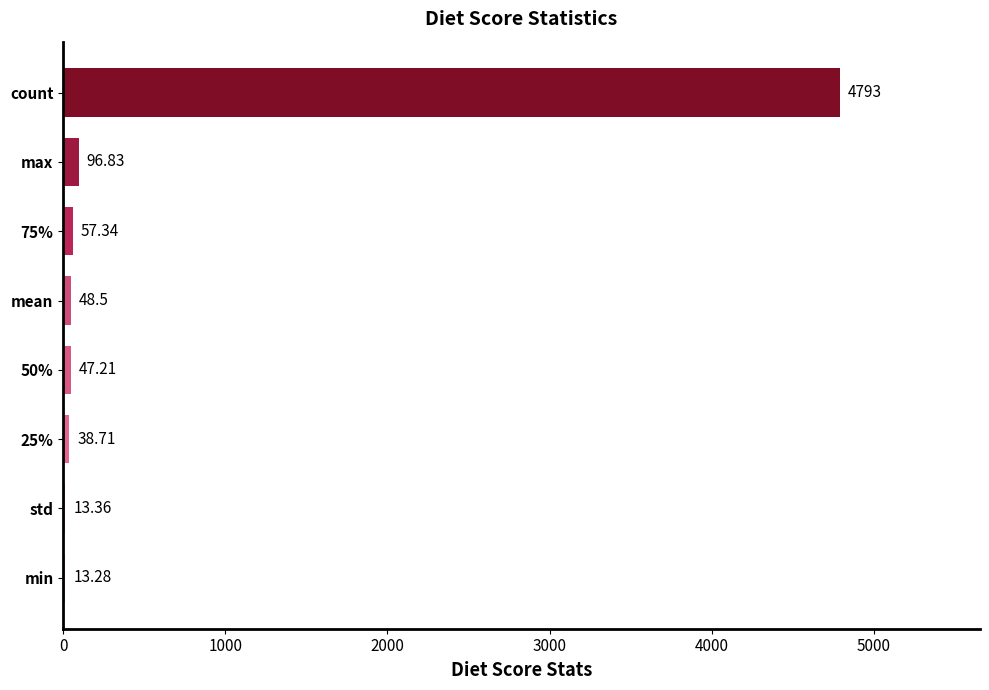

What is the sum of all values?

5108.2